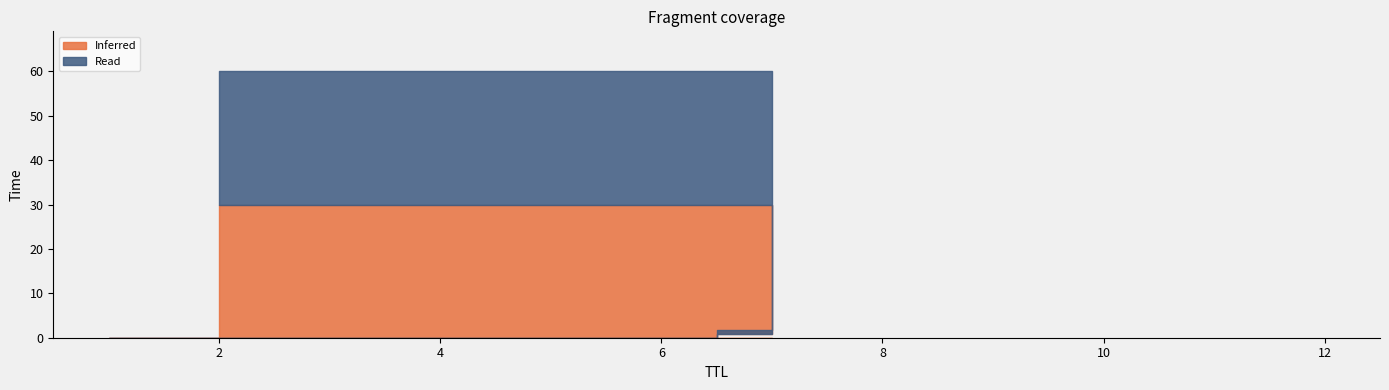

The Read series shows 0.0 at 1. True or false?

True